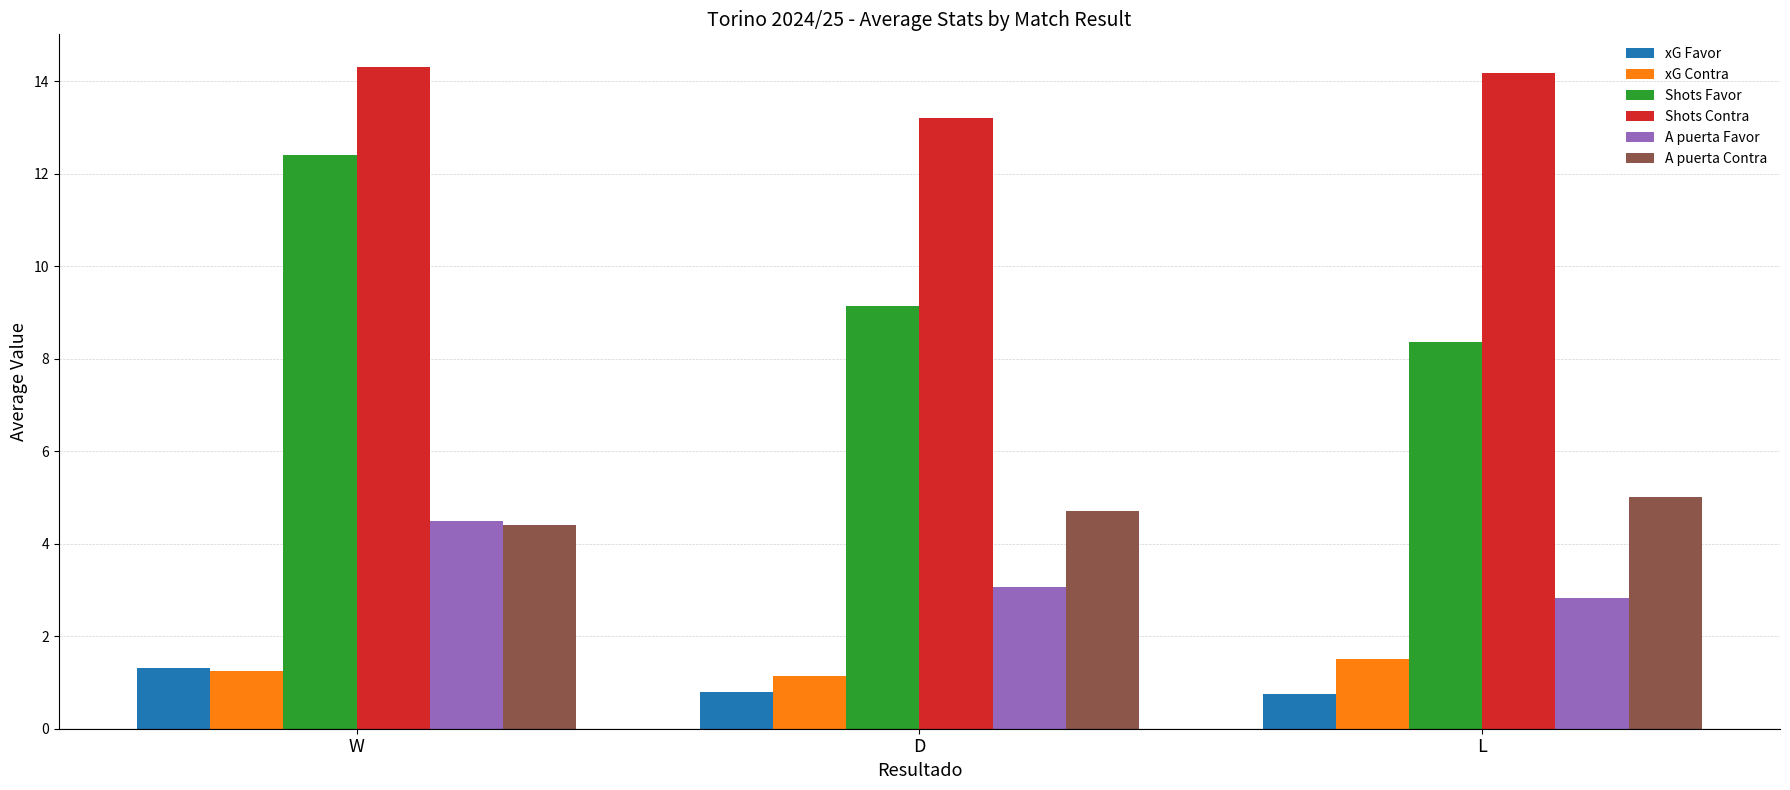

What position from the left is W?

1